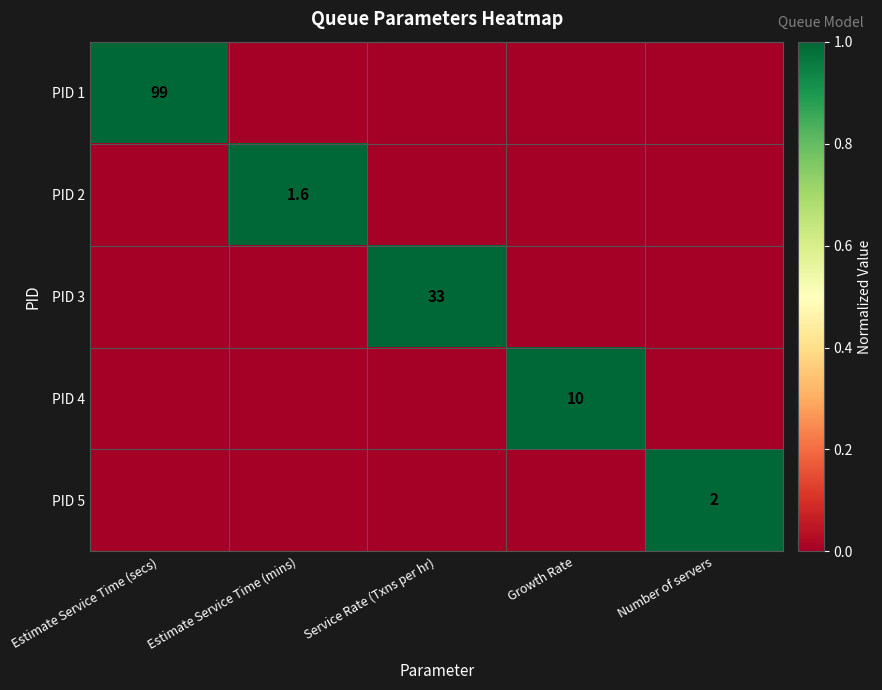

Is it true that PID 5 equals 2.0 at Number of servers?

True